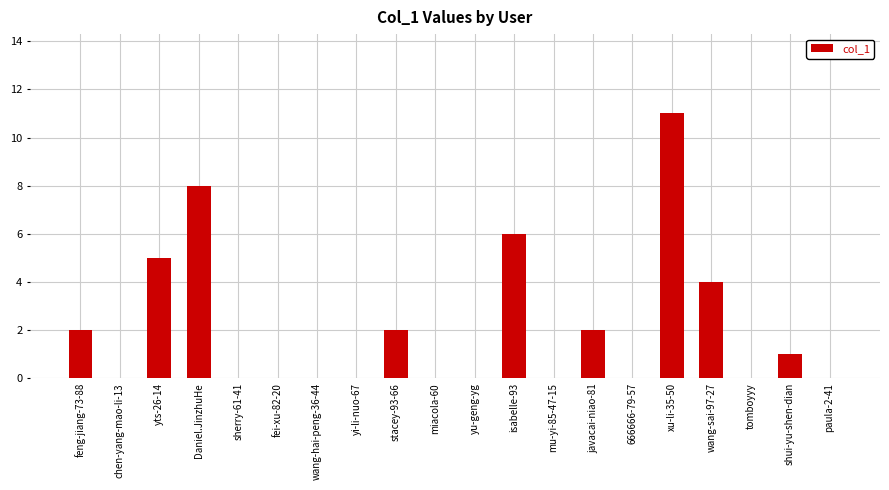

What is the sum of all values?

41